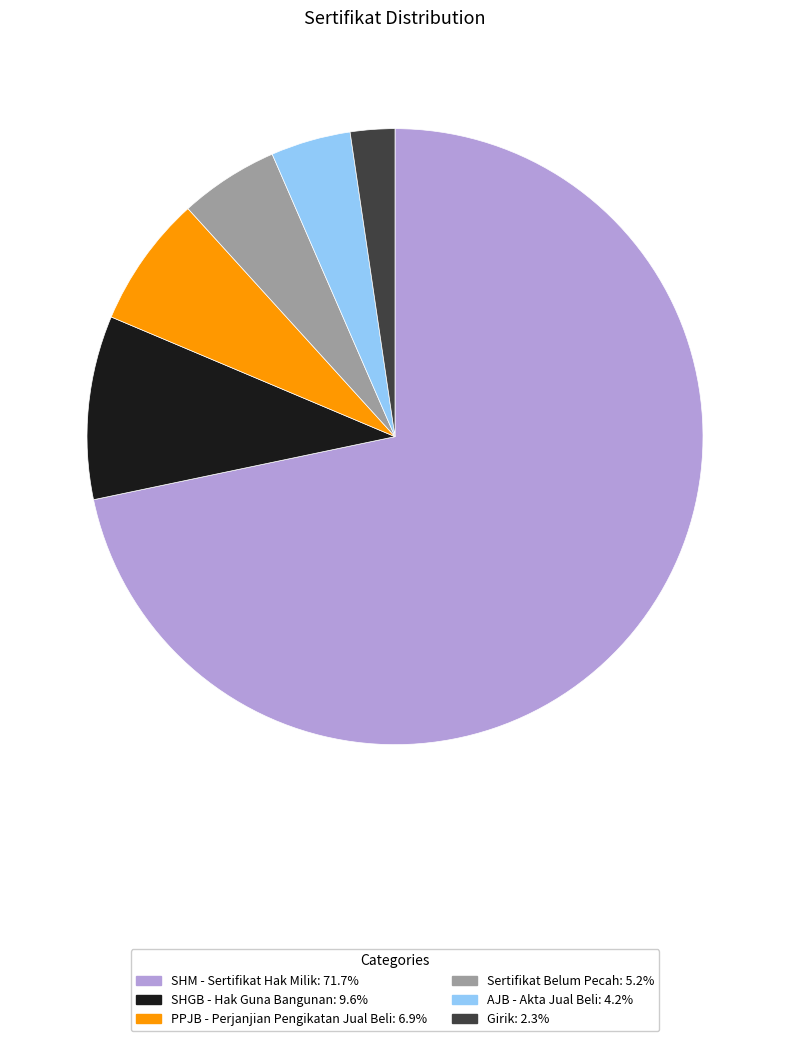

Approximately how many times larger is the value at Sertifikat Belum Pecah compared to SHM - Sertifikat Hak Milik?

0.1